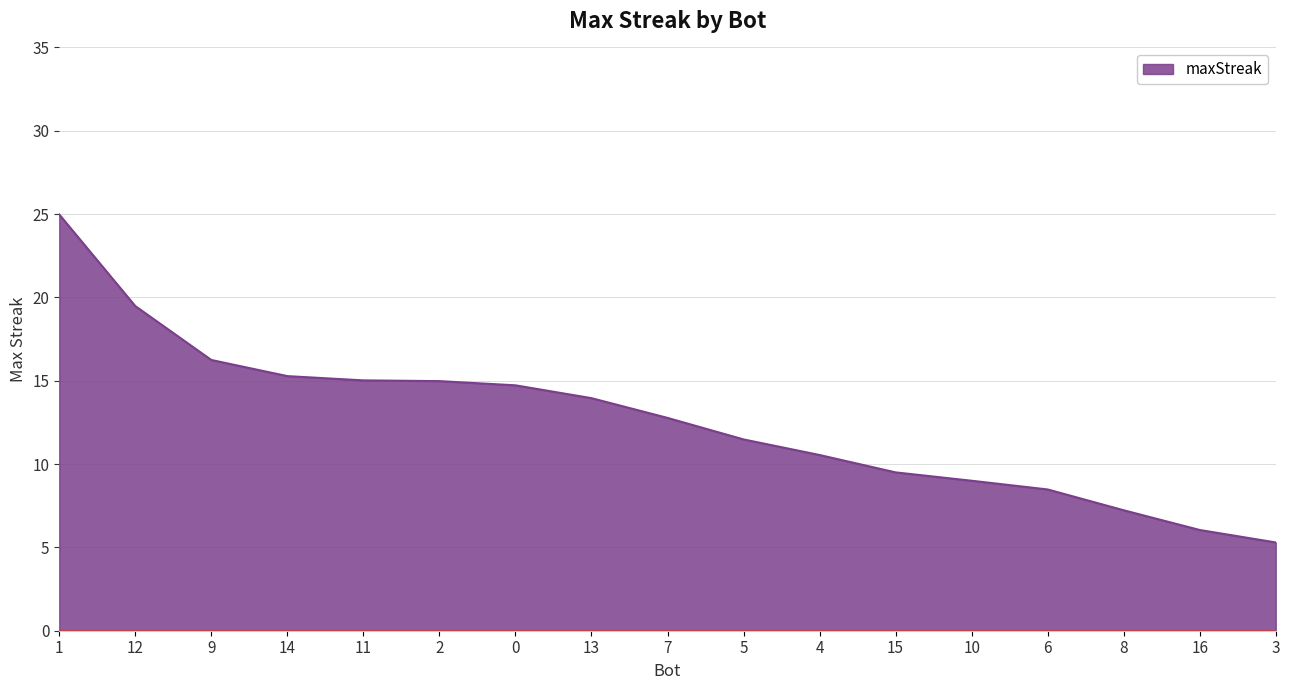

What position from the left is 10?

13